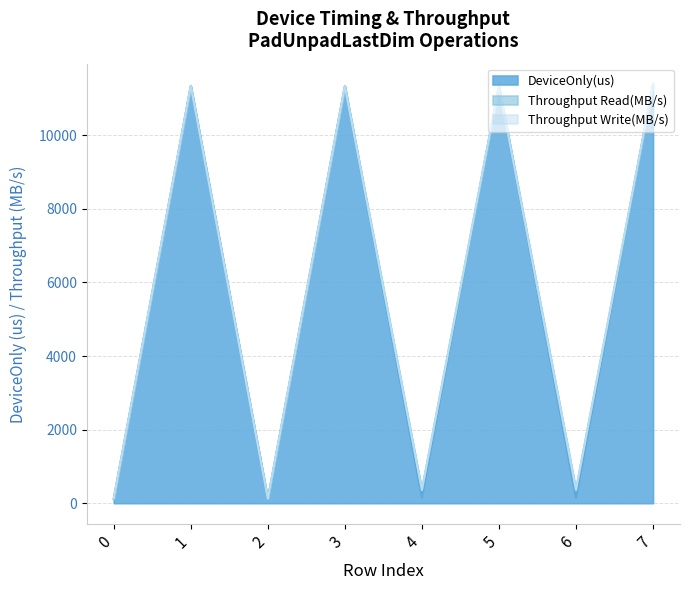

How many intersections are there between Throughput Read(MB/s) and DeviceOnly(us)?

4